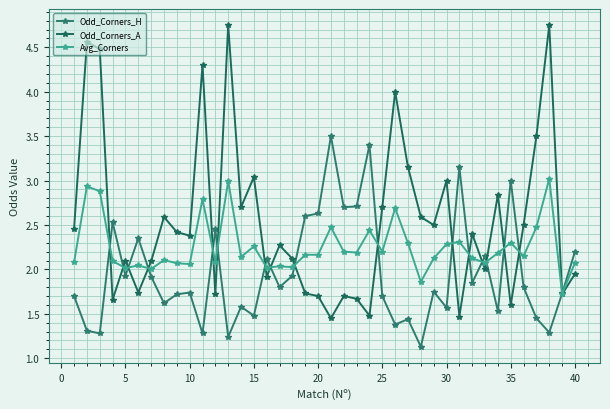

What is the sum of all Avg_Corners values?

90.2